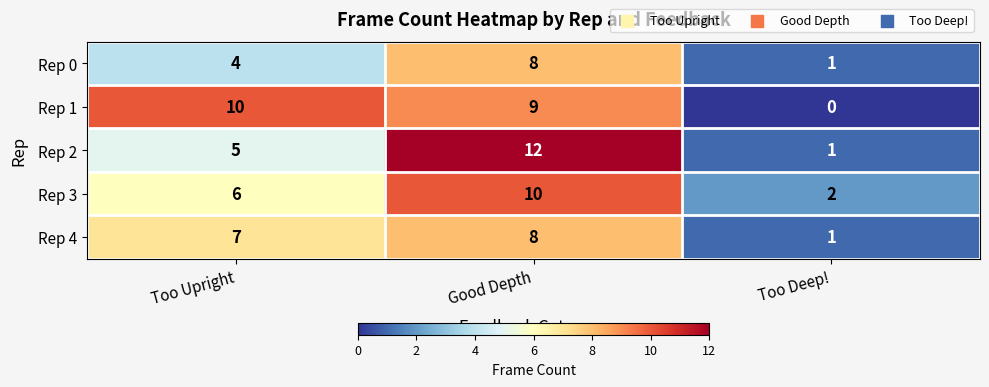

Which series has the largest total across all categories?

Rep 1